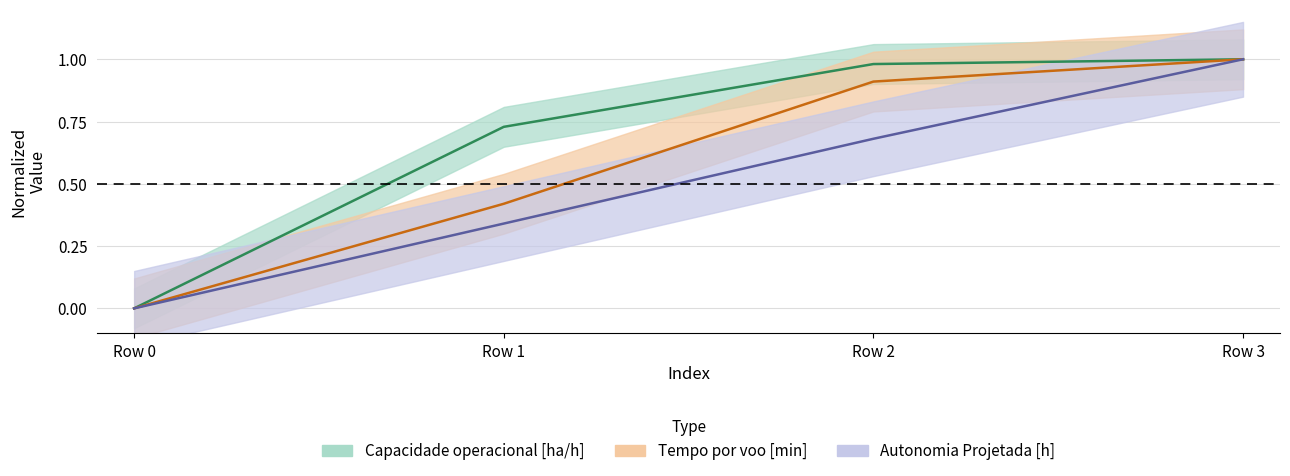

Is it true that Autonomia Projetada [h] equals 0.5 at Row 1?

False